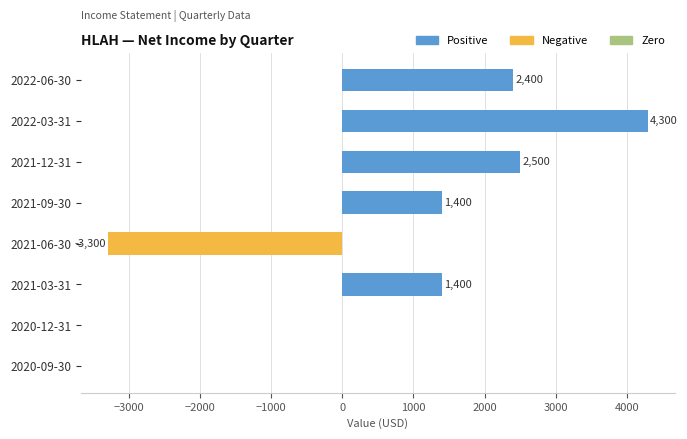

At which category does the chart reach its peak across all series?

2022-03-31